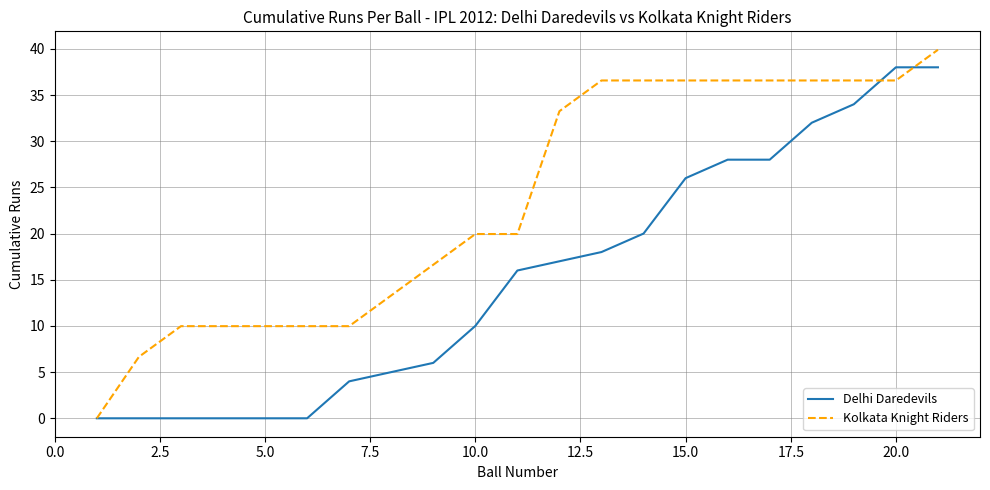

Rank the series by their average value, from highest to lowest.

Kolkata Knight Riders, Delhi Daredevils